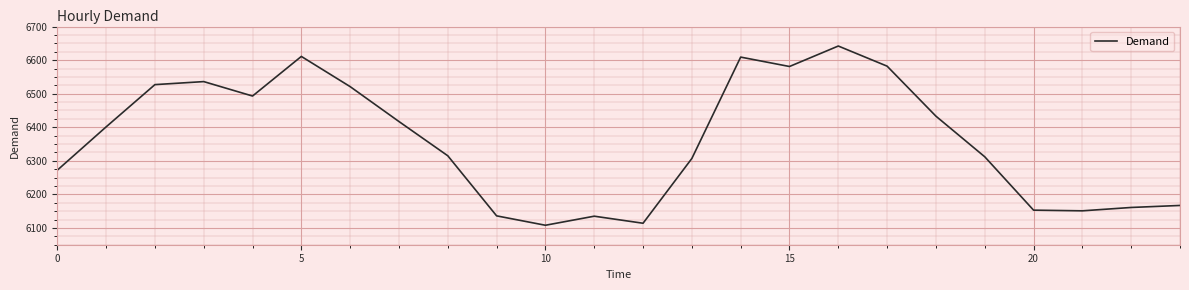

What is the maximum value shown in the chart?

6642